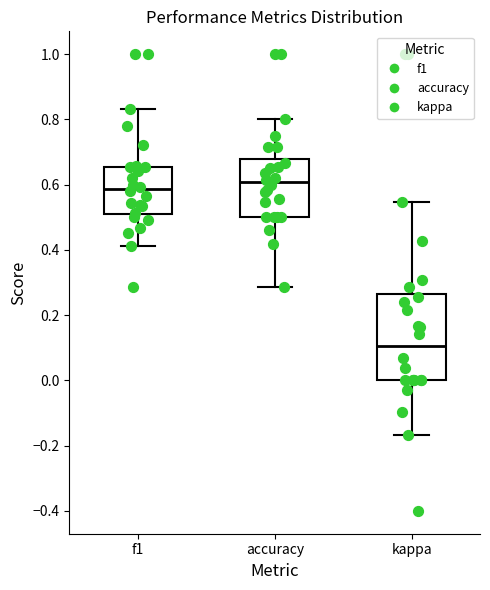

Reading left to right, read every box against the y-axis: the position of its median line, the range the box covers, and the ends of its whiskers. The values are not printed on the chart, so give them approximately, as read against the axis.

f1: median 0.58, box 0.52 to 0.66, whiskers 0.42 to 0.84
accuracy: median 0.60, box 0.50 to 0.68, whiskers 0.28 to 0.80
kappa: median 0.10, box 0.00 to 0.26, whiskers -0.16 to 0.54